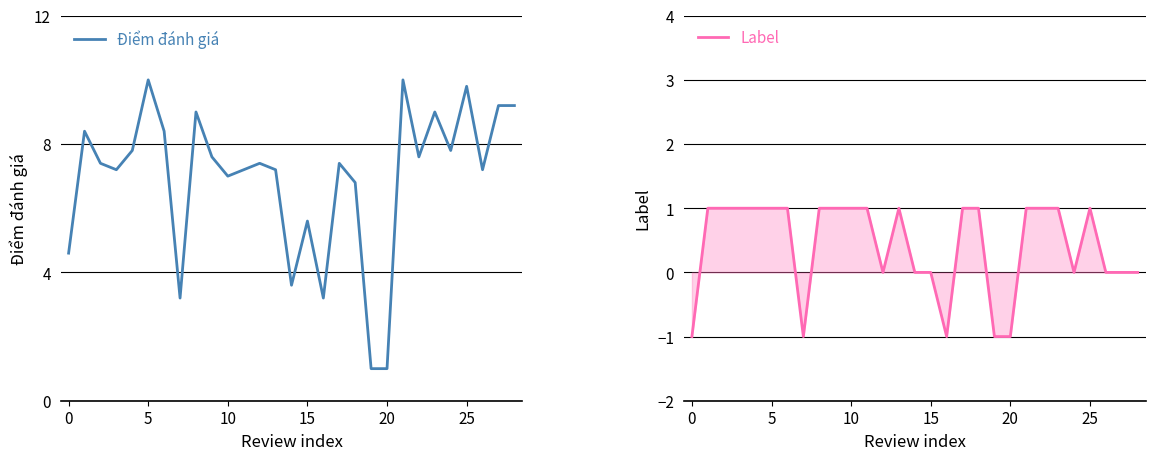

What is the label of the 13th point from the right?

16